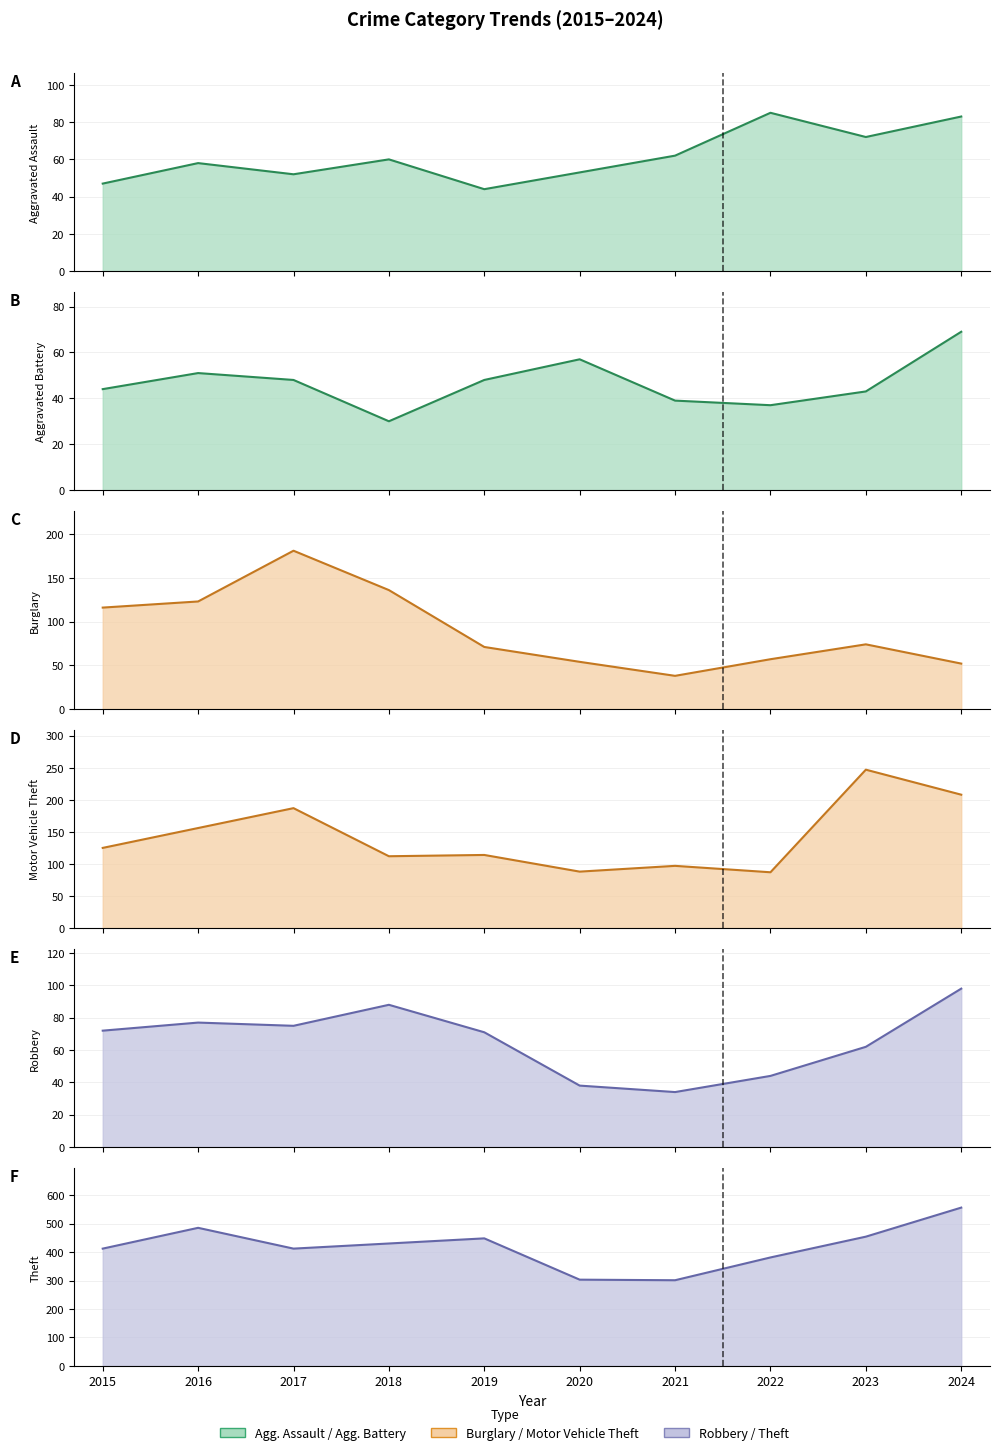

At how many categories does at least one series exceed 193?

10